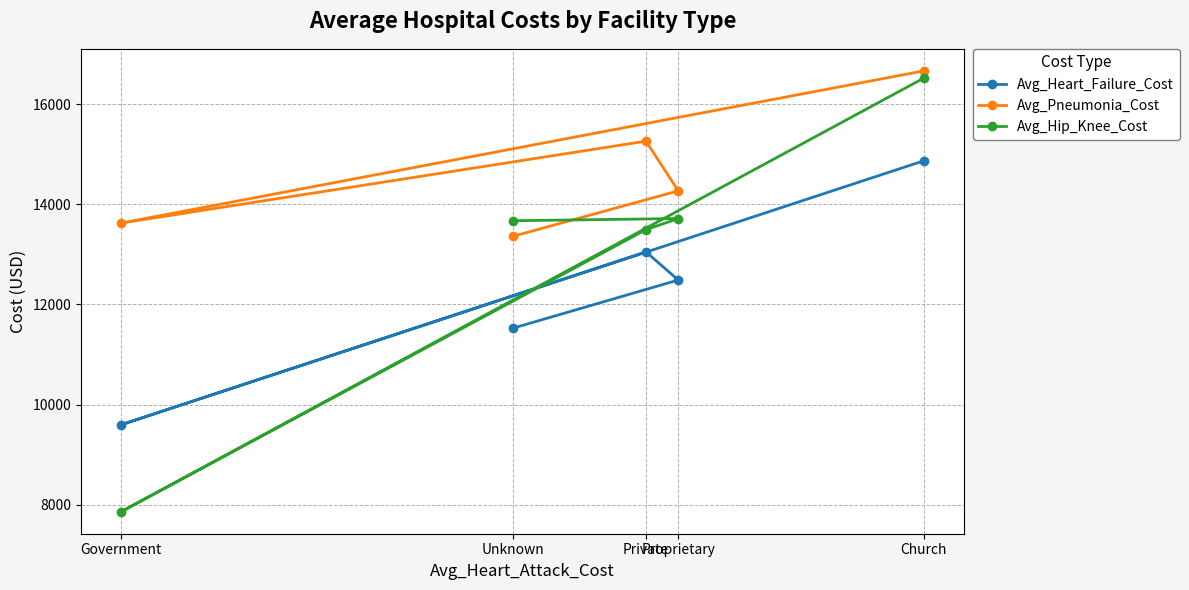

At which label is Avg_Hip_Knee_Cost closest to 12190?

Private